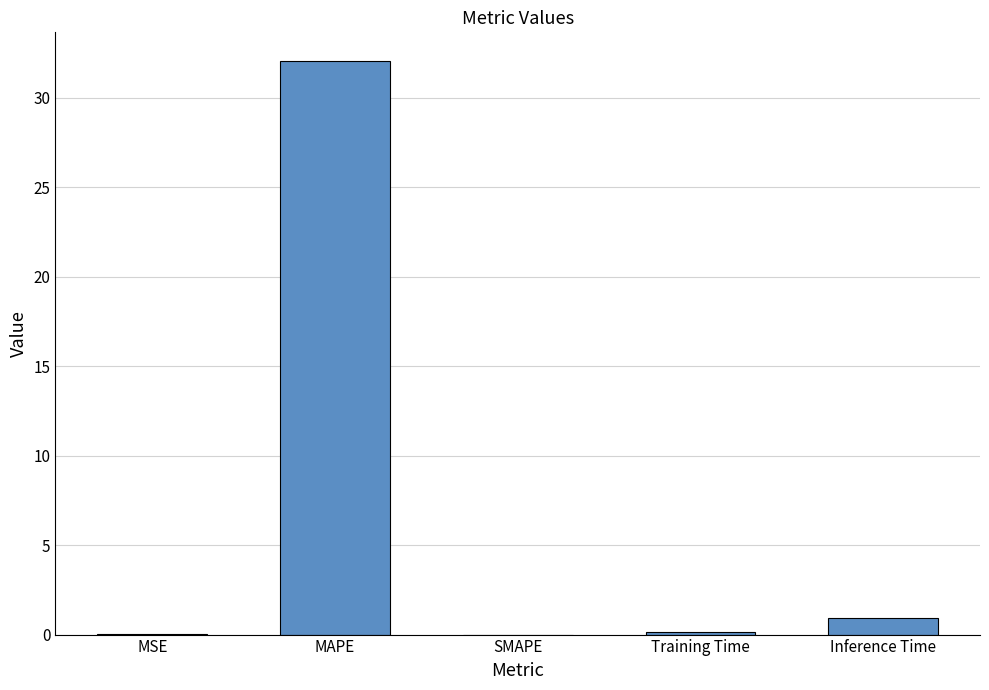

True or false: the data shows -14.2 at SMAPE.

False